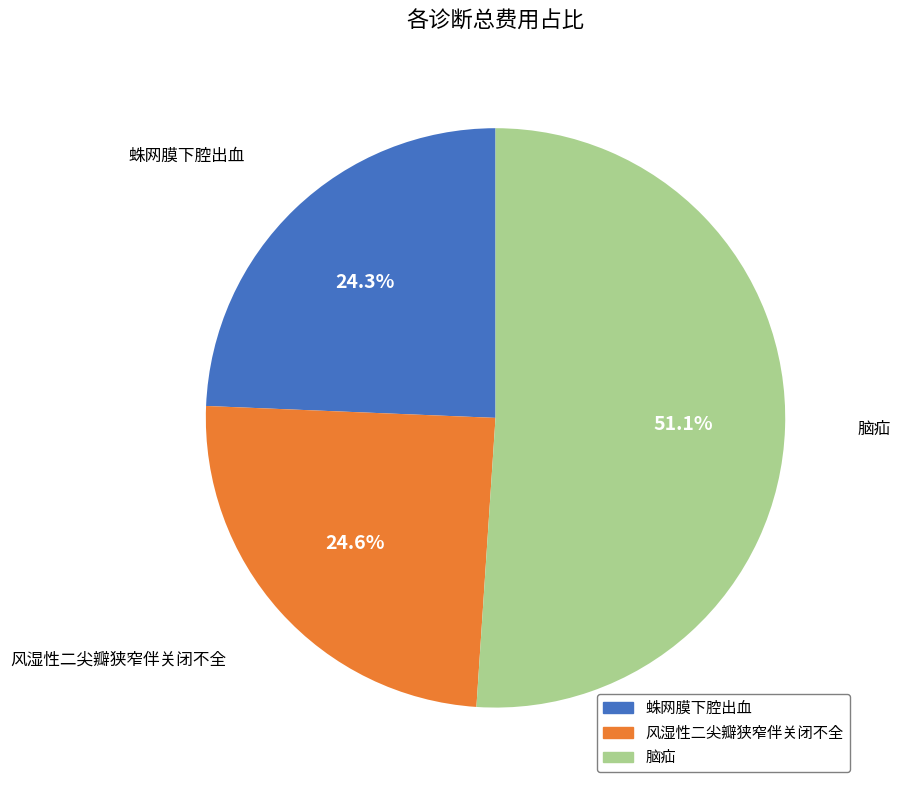

Does 风湿性二尖瓣狭窄伴关闭不全 represent more than half of the total?

No